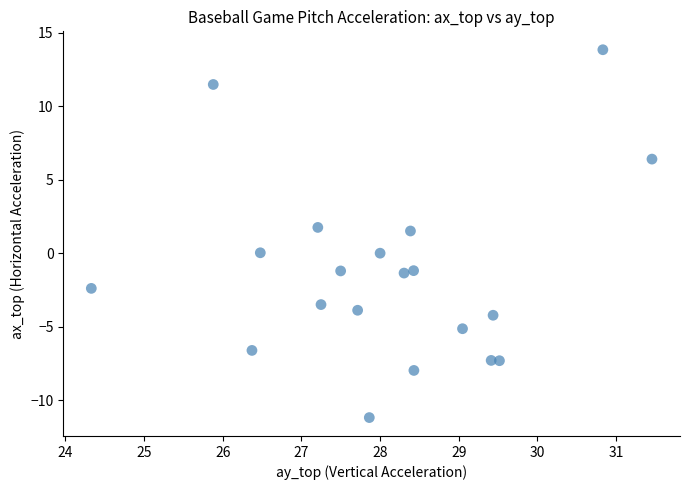

What is the range of X values (max minus min)?

7.1